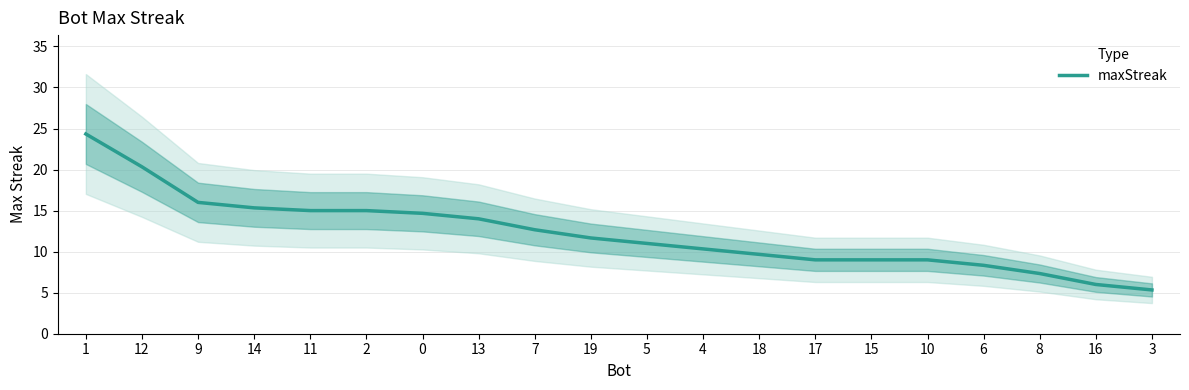

True or false: the data has more than 0 interior local peaks.

False